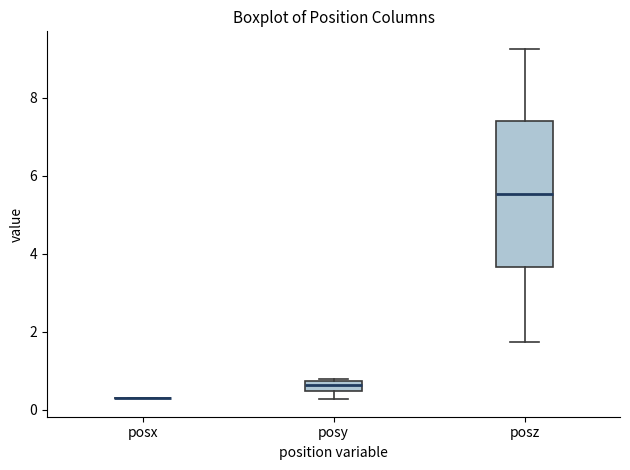

Comparing the boxes themselves (not the whiskers), which one is the tallest?

posz